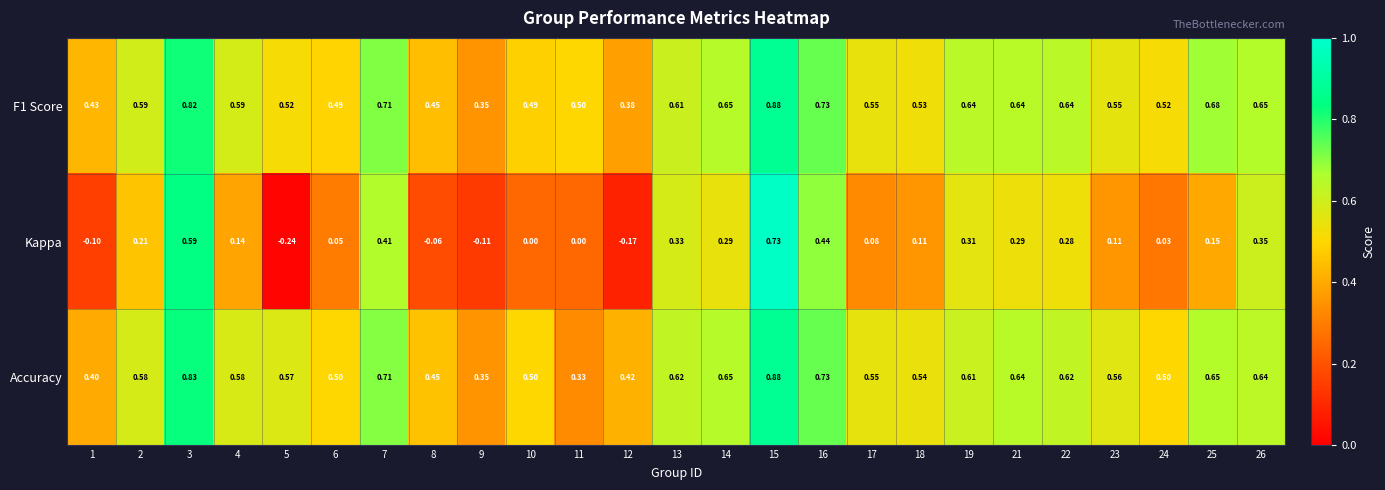

Is the value of Kappa at 21 greater than the value of F1 Score at 6?

No